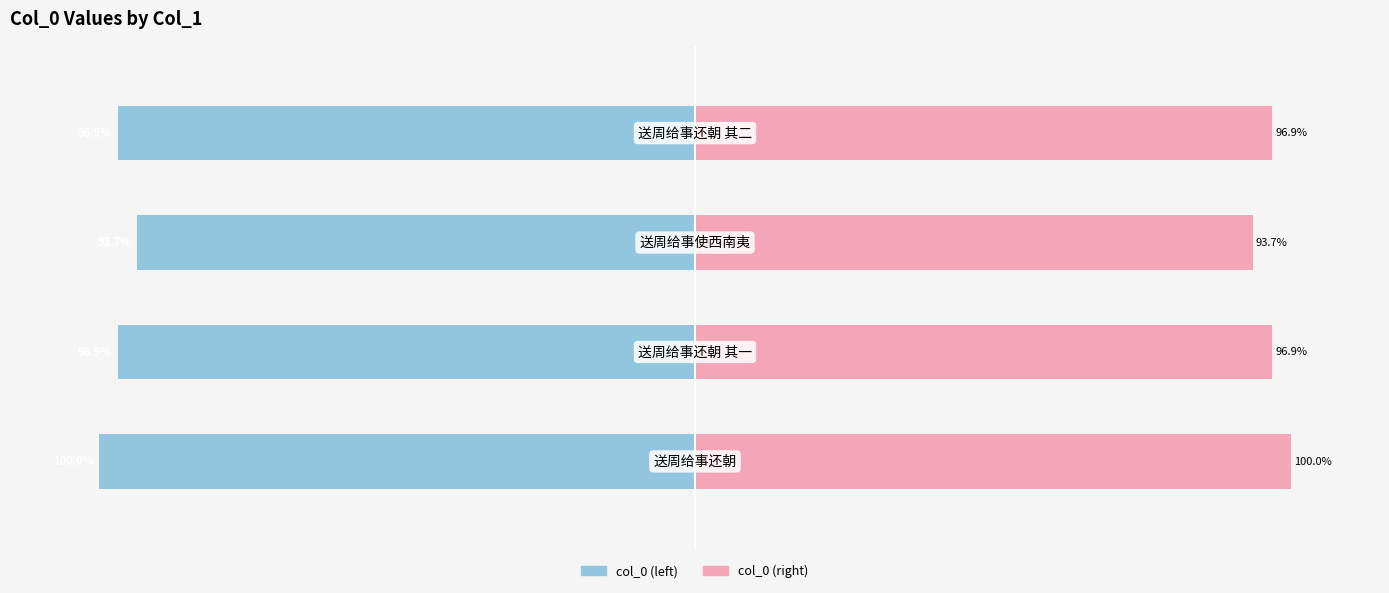

Is it true that col_0 (left) equals -52.3 at 0?

False